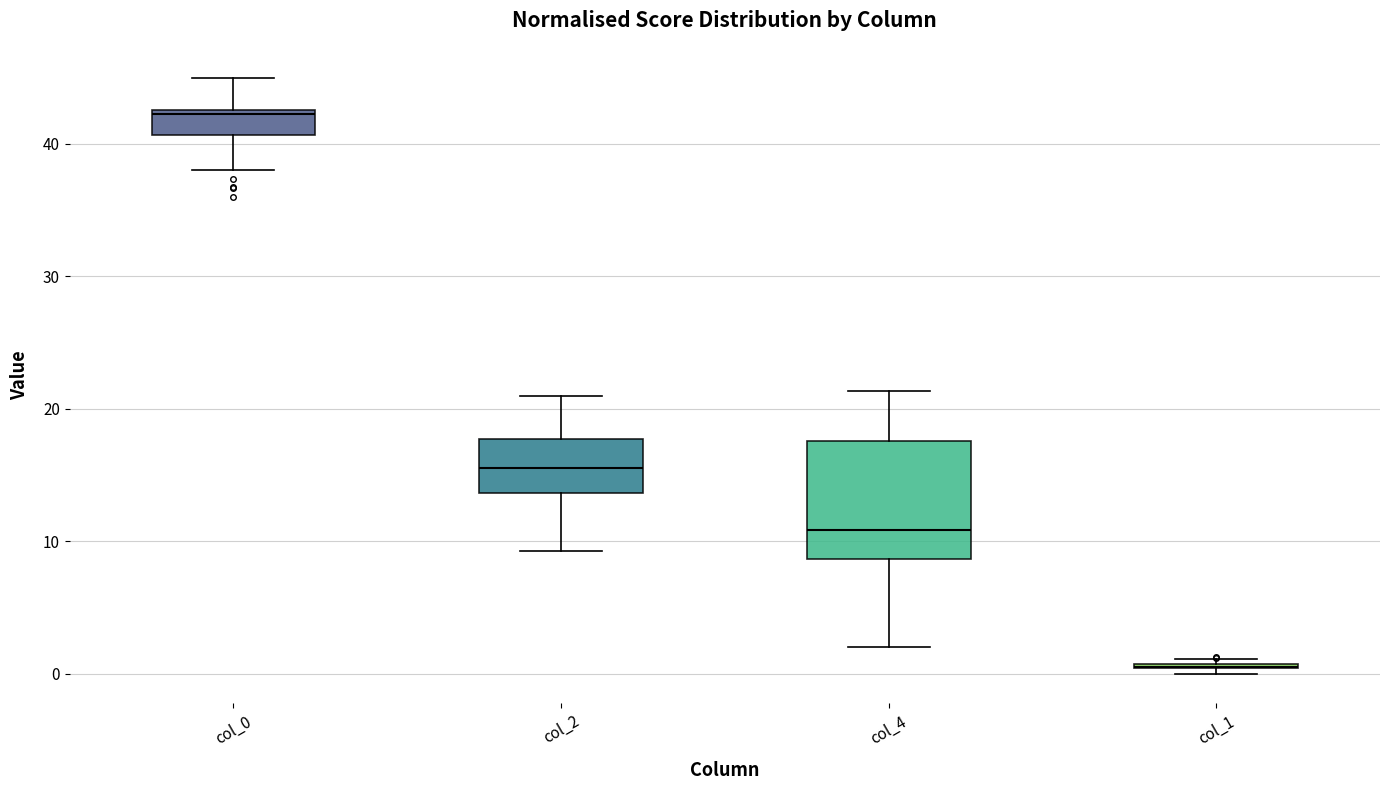

Reading left to right, transcribe this box plot: for each box, give where its median line is, the range the box spans, and where its two whiskers end, as read against the y-axis. The values are not printed on the chart, so give them approximately, as read against the axis.

col_0: median 42, box 41 to 43, whiskers 38 to 45
col_2: median 16, box 14 to 18, whiskers 9 to 21
col_4: median 11, box 9 to 18, whiskers 2 to 21
col_1: box collapsed to a line at 1, whiskers 0 to 1